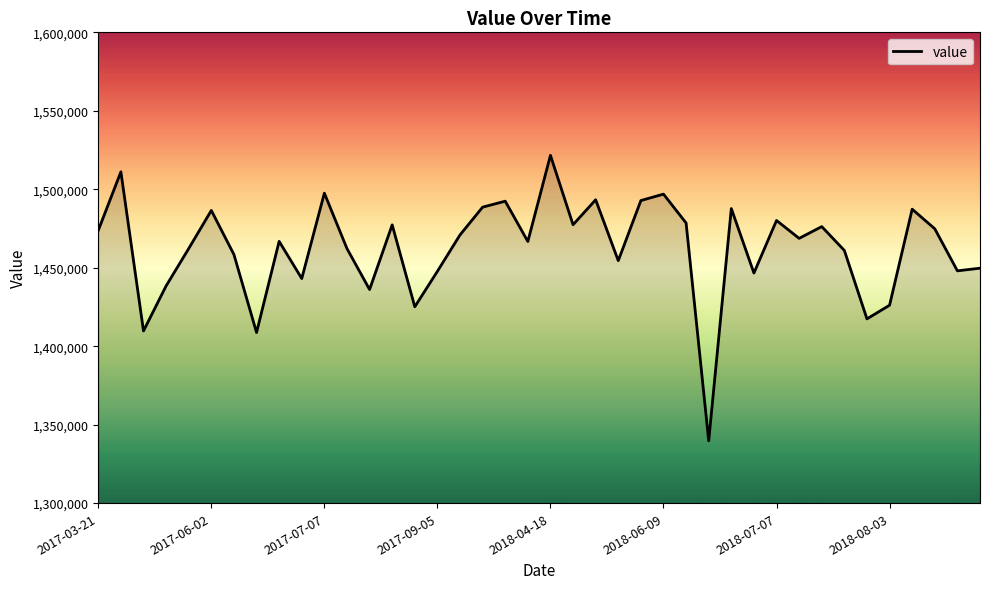

What is the minimum value shown in the chart?

1339700